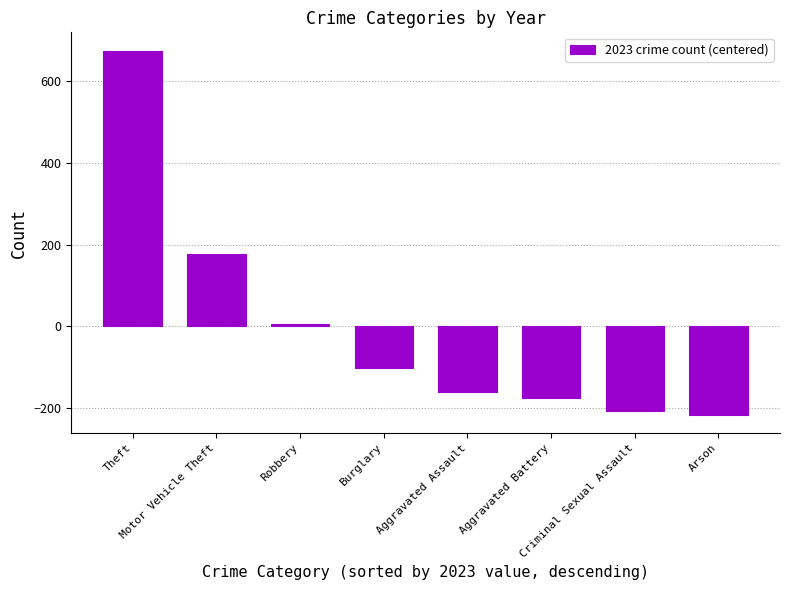

Reading left to right, transcribe all the data shown in this chart.

Theft=675	Motor Vehicle Theft=178	Robbery=7	Burglary=-102	Aggravated Assault=-160	Aggravated Battery=-176	Criminal Sexual Assault=-206	Arson=-216